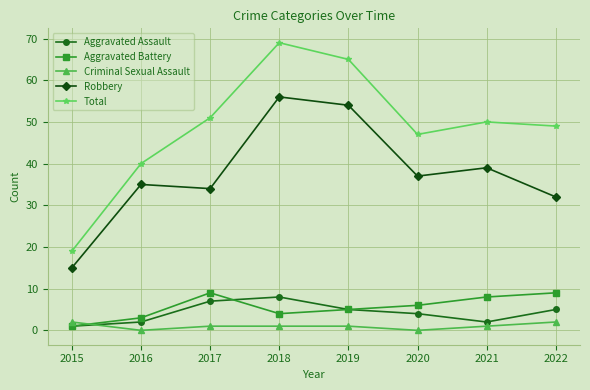

What is the maximum value for Robbery?

56